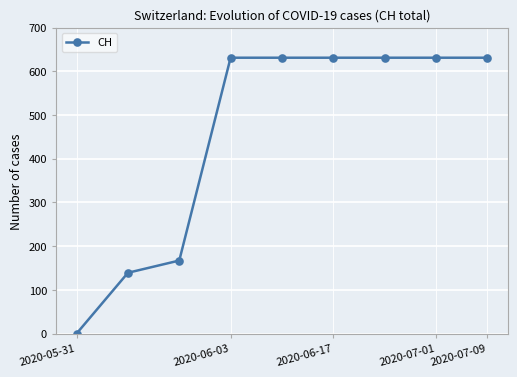

Reading left to right, what are all the values shown in this chart?

0	139	167	631	631	631	631	631	631